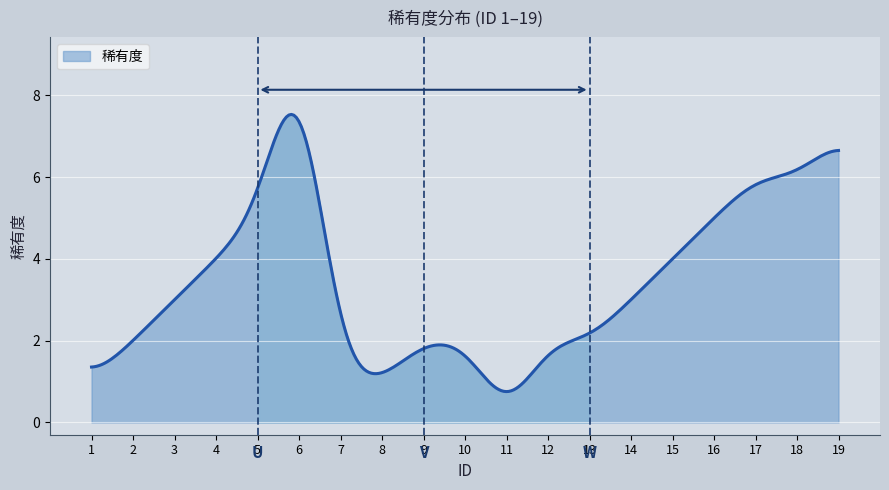

What is the smallest value displayed?

0.8